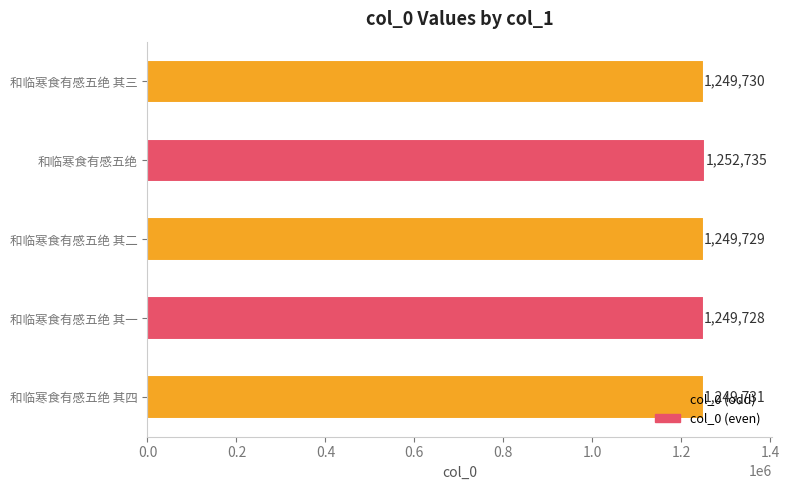

What is the difference between the maximum and minimum values?

3007